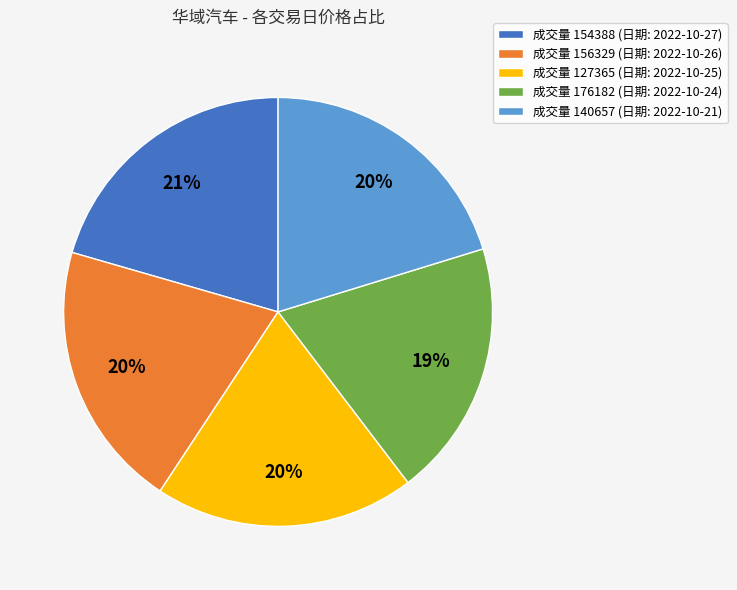

True or false: 成交量 140657 (日期: 2022-10-21) accounts for 20% of the total.

True